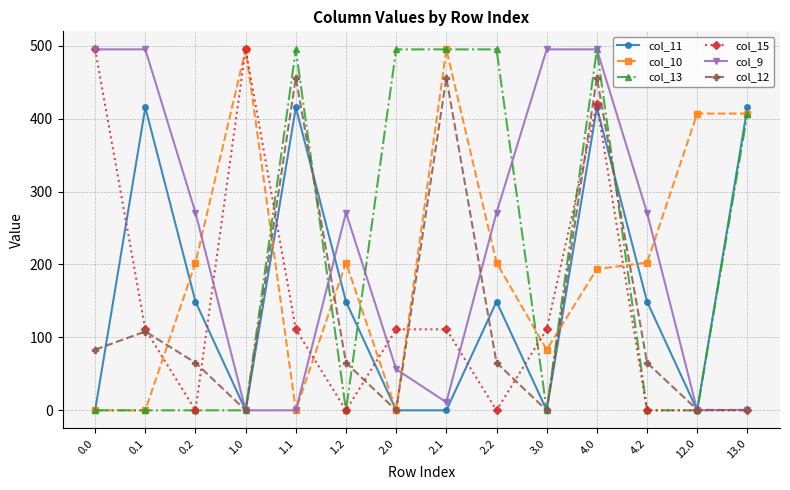

Does the chart display data point markers on the line(s)?

Yes